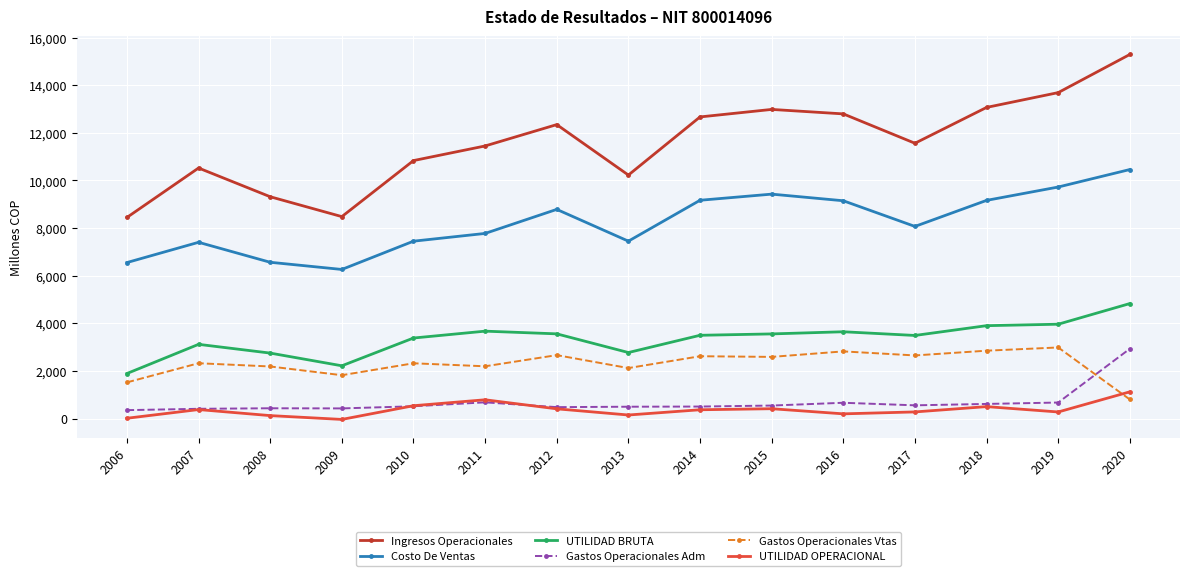

True or false: Costo De Ventas and UTILIDAD OPERACIONAL cross at least once.

False